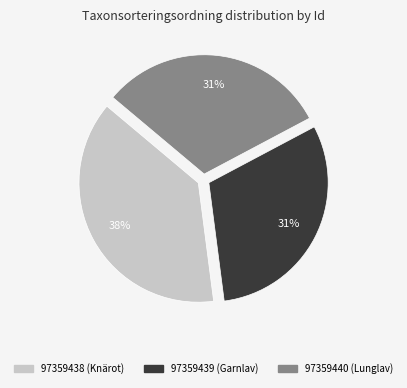

Approximately how many times larger is the value at 97359438 (Knärot) compared to 97359440 (Lunglav)?

1.2